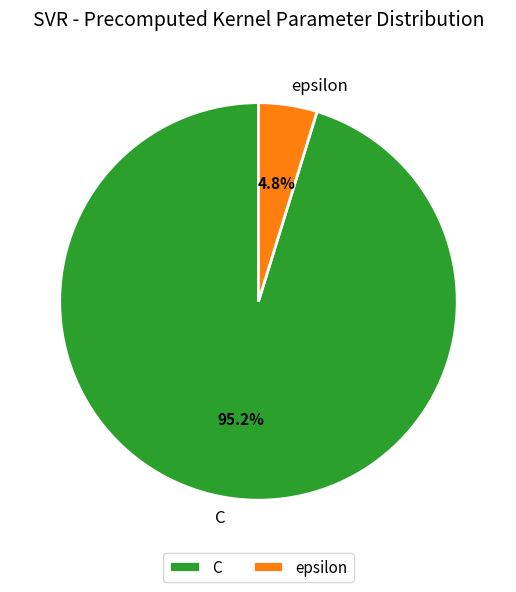

Is C the majority of the pie?

Yes